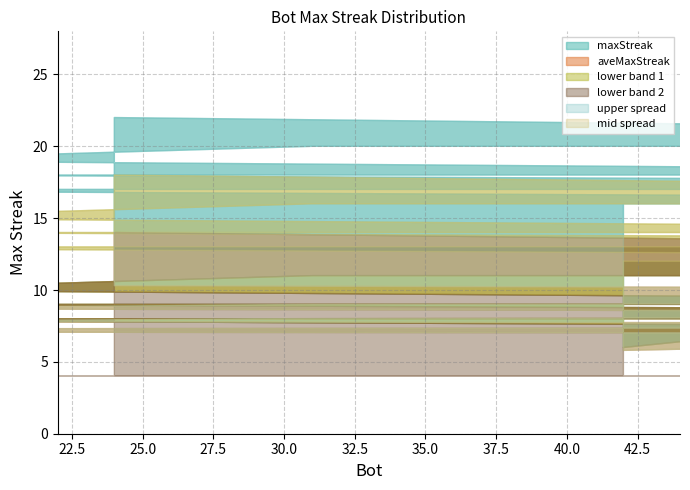

What is the minimum value for lower2?

6.0